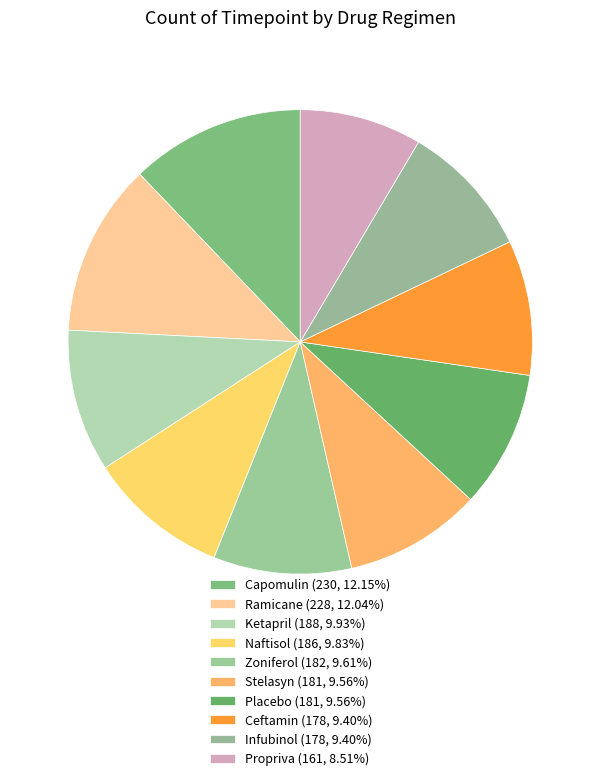

How many segments does this pie chart have?

10